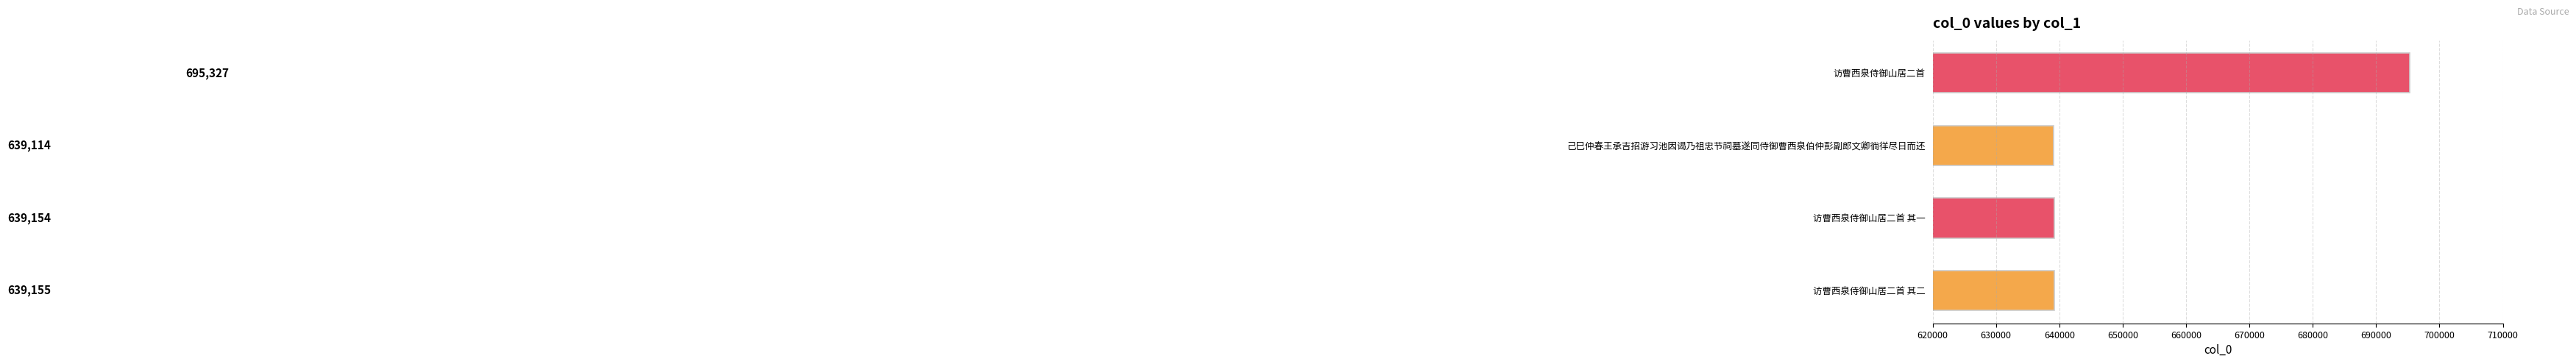

Rank the categories by value from highest to lowest.

访曹西泉侍御山居二首, 访曹西泉侍御山居二首 其二, 访曹西泉侍御山居二首 其一, 己巳仲春王承吉招游习池因谒乃祖忠节祠墓遂同侍御曹西泉伯仲彭副郎文卿徜徉尽日而还